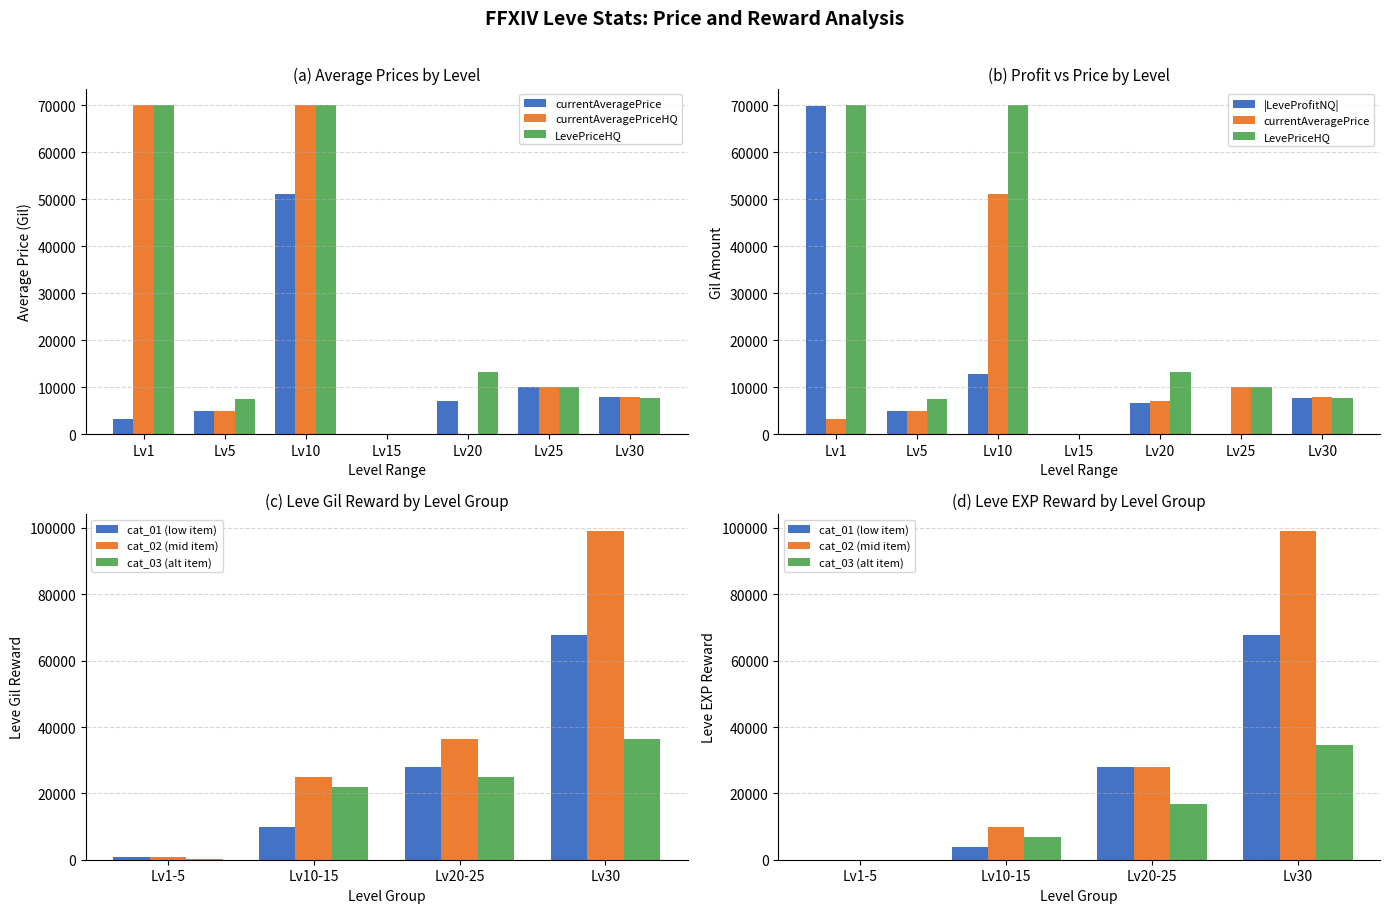

What is the average value of the currentAveragePriceHQ series?

23286